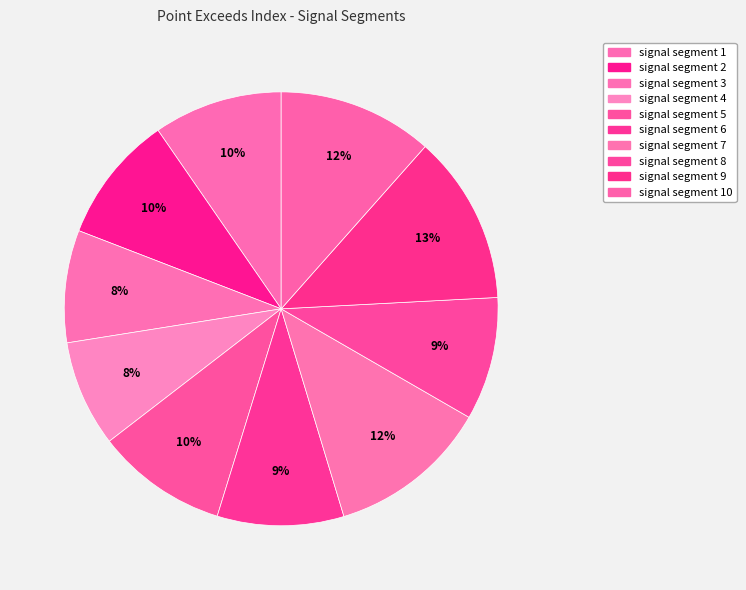

How many segments does this pie chart have?

10